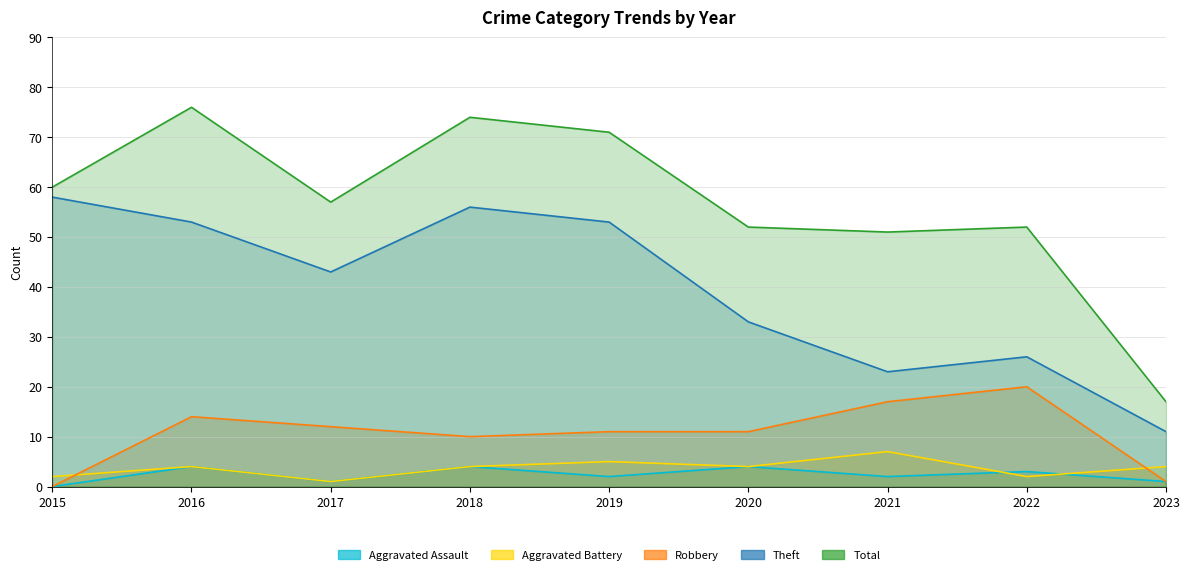

Rank the categories by Robbery value from highest to lowest.

2022, 2021, 2016, 2017, 2019, 2020, 2018, 2023, 2015